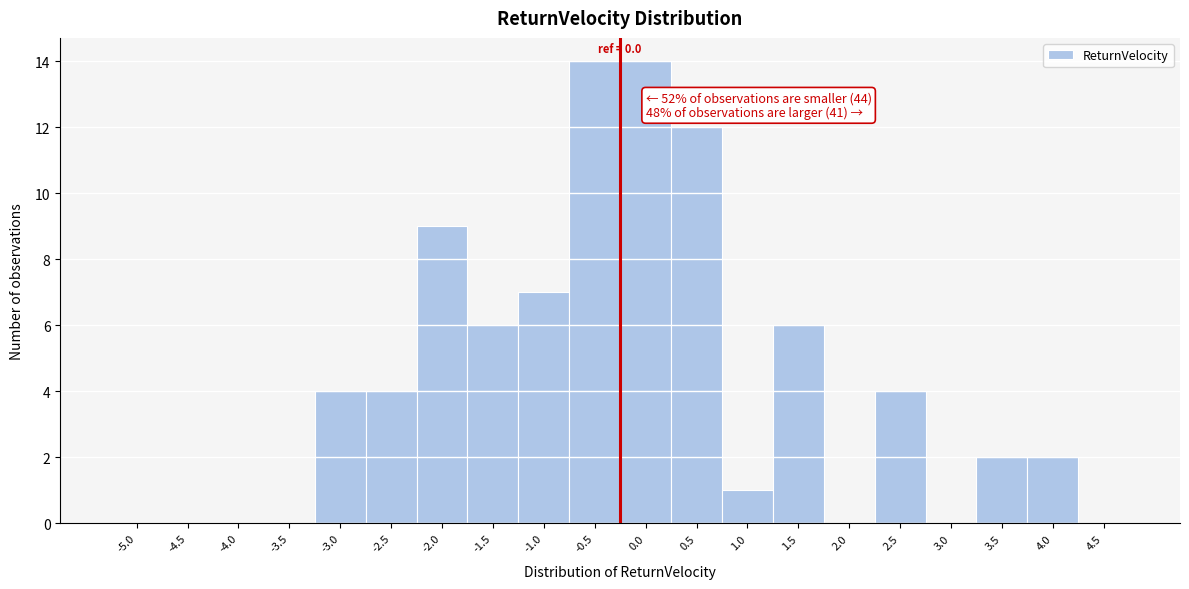

Reading left to right, list all the values displayed in this chart.

-5.0=0	-4.5=0	-4.0=0	-3.5=0	-3.0=4	-2.5=4	-2.0=9	-1.5=6	-1.0=7	-0.5=14	0.0=14	0.5=12	1.0=1	1.5=6	2.0=0	2.5=4	3.0=0	3.5=2	4.0=2	4.5=0